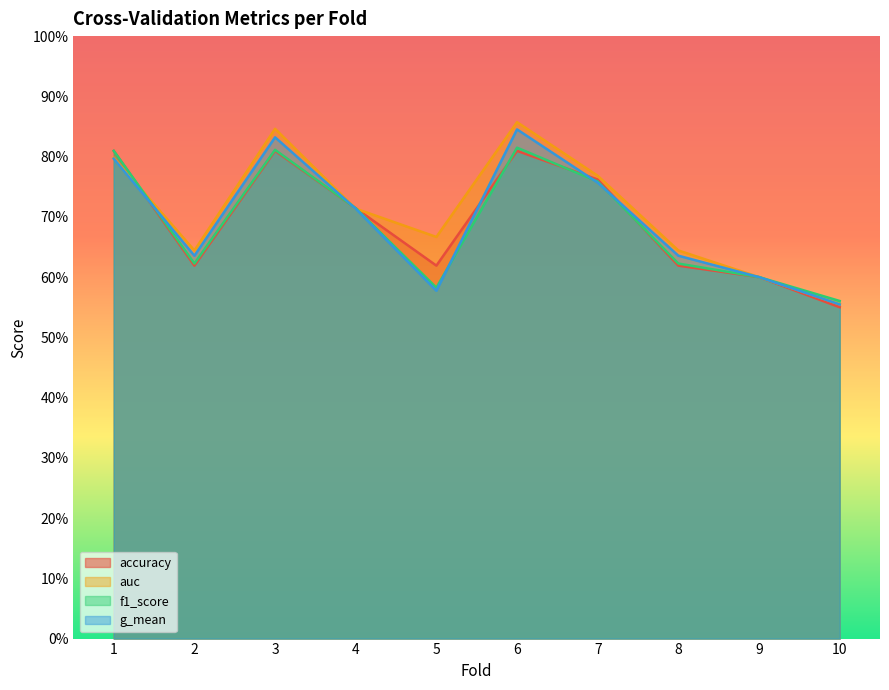

What value does the auc series have at 1?

0.8